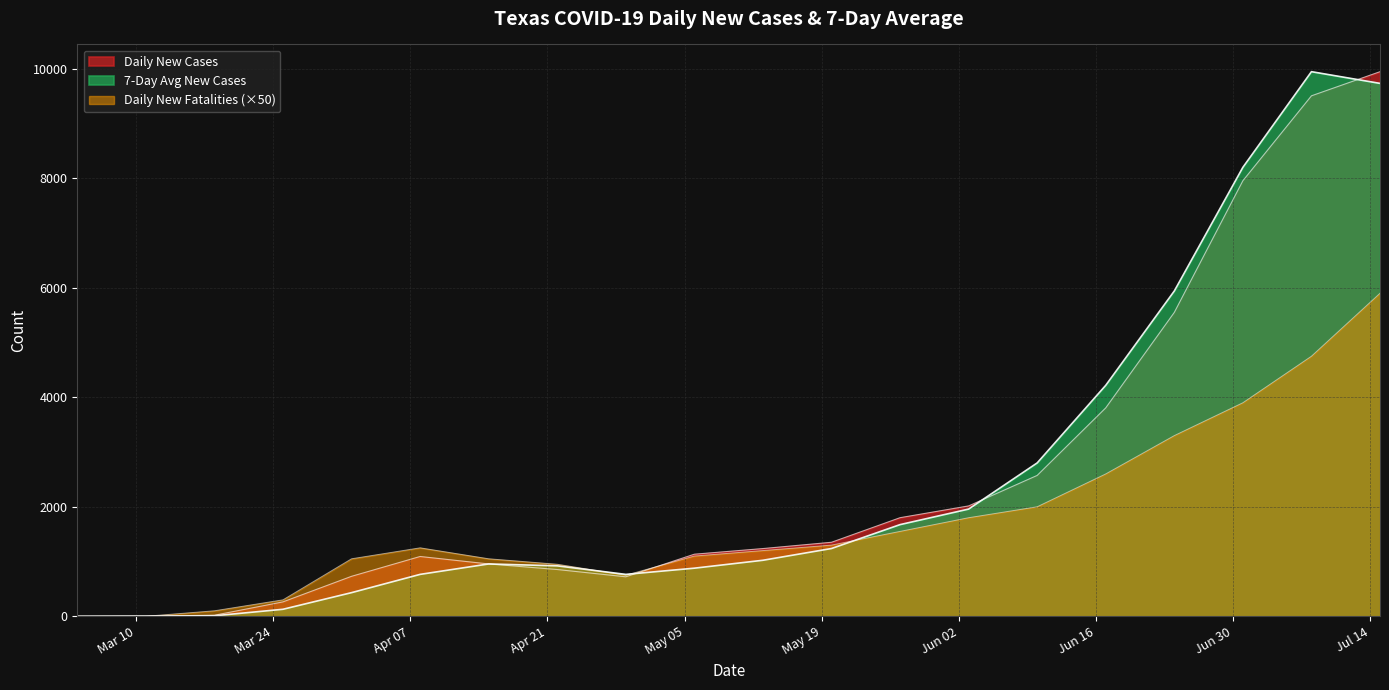

What is the label of the 2nd point from the left?

2020-03-11